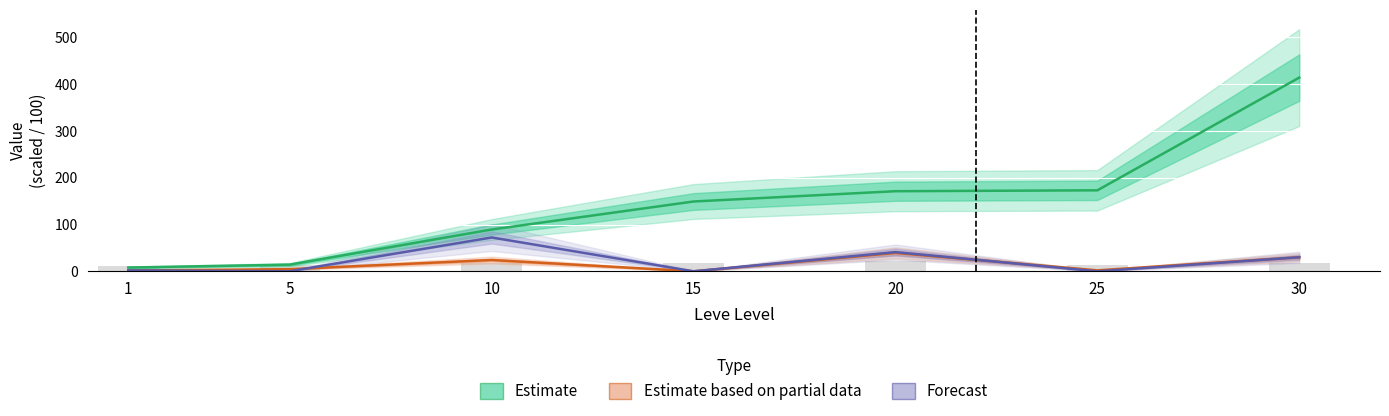

Which series has the largest total across all categories?

Estimate